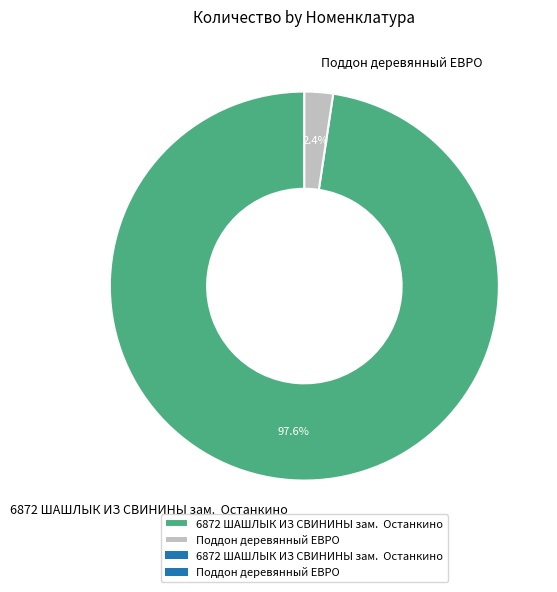

Which slice is the smallest?

Поддон деревянный ЕВРО